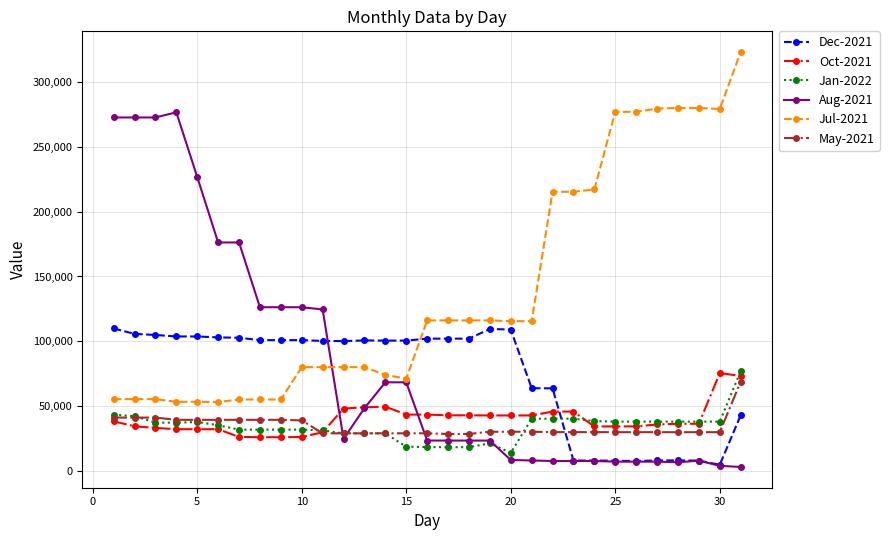

How many values in the Oct-2021 series are below 36172?

14